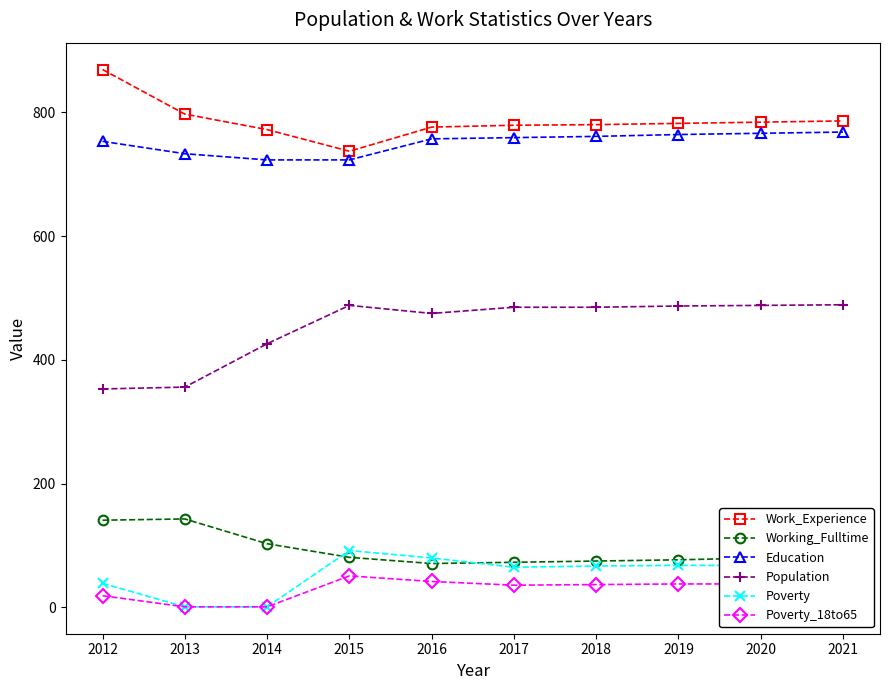

The Work_Experience series shows 780 at 2018. True or false?

True